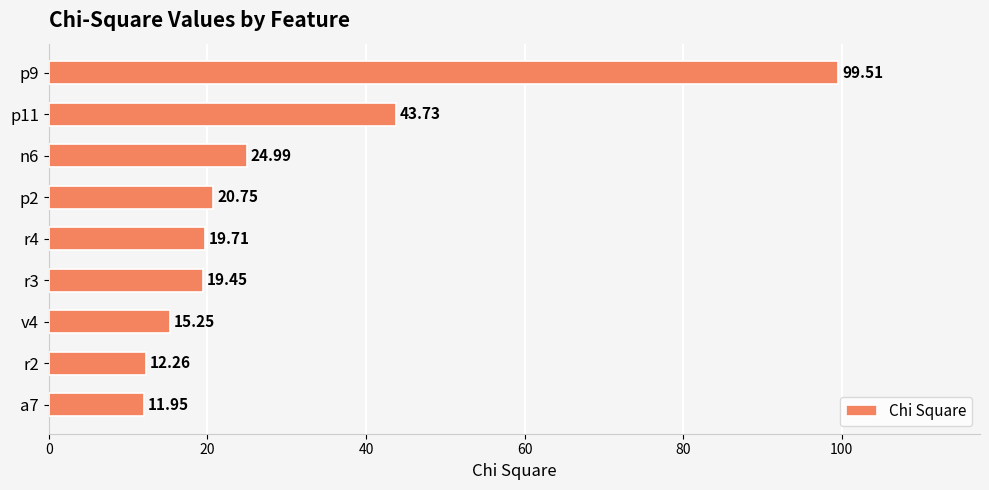

Rank the categories by value from highest to lowest.

p9, p11, n6, p2, r4, r3, v4, r2, a7